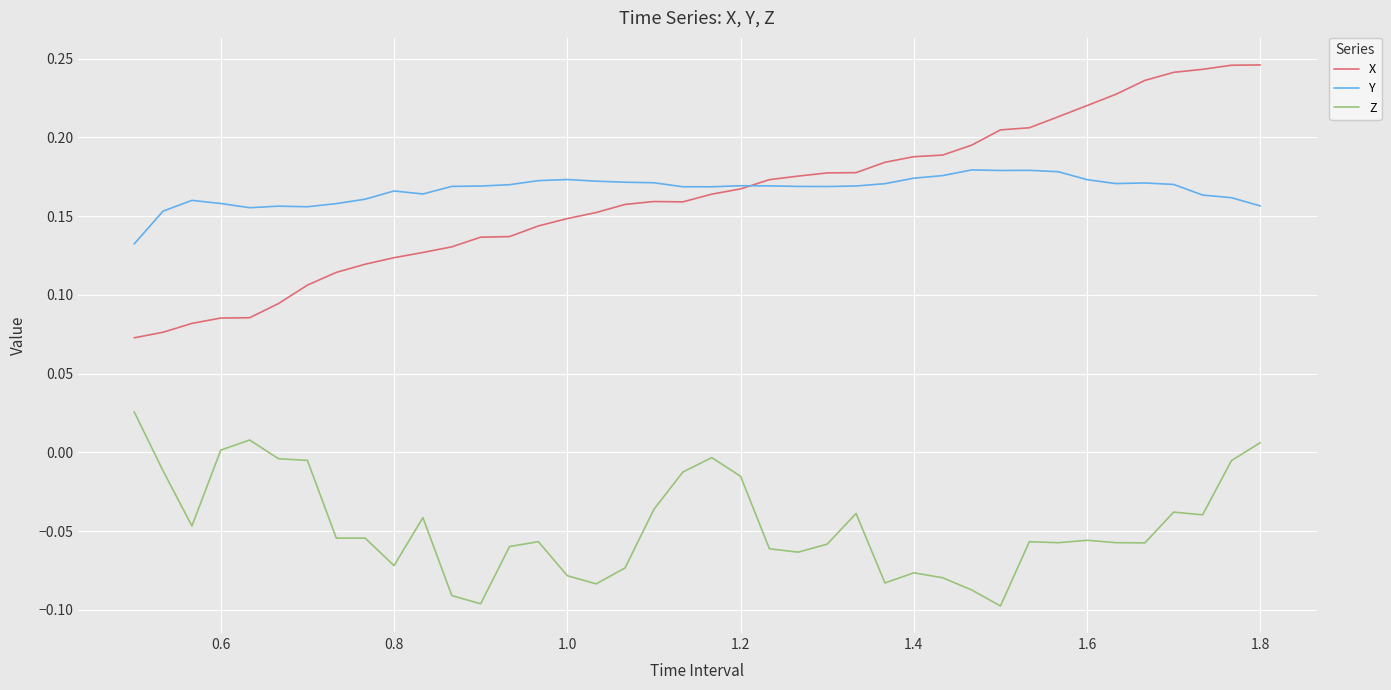

True or false: Z and Y cross at least once.

False